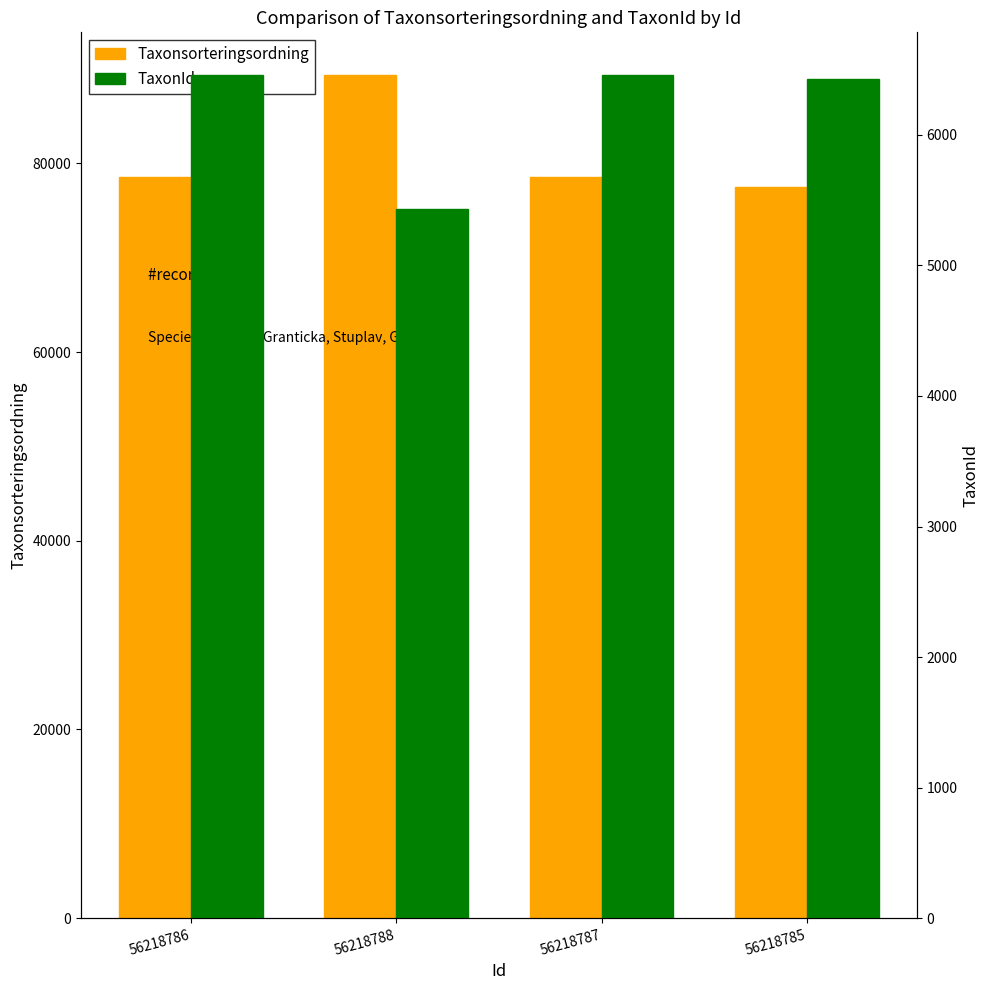

What is the spread (max minus min) of values at 56218785?

71081